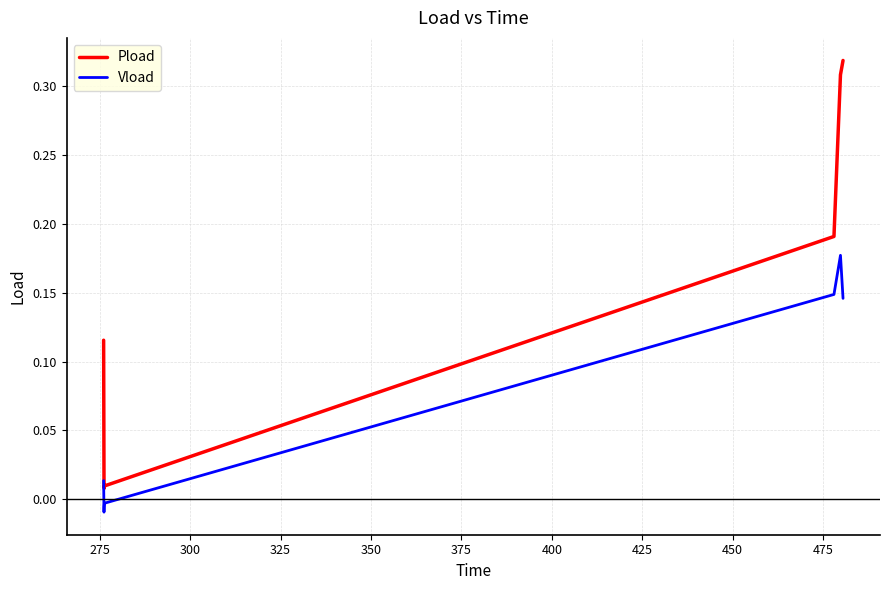

Rank the series by their maximum value, from lowest to highest.

Vload, Pload